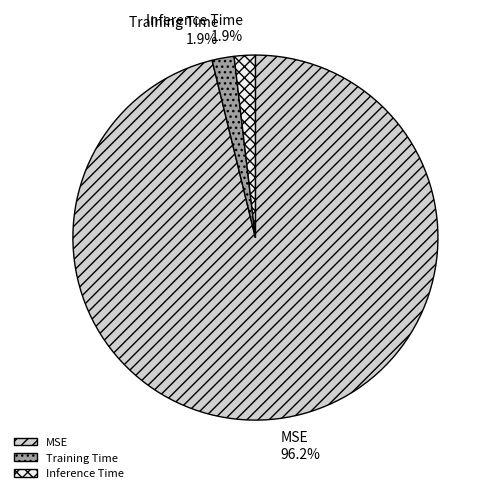

To the nearest percent, what is the difference between the largest and smallest slice percentages?

94%